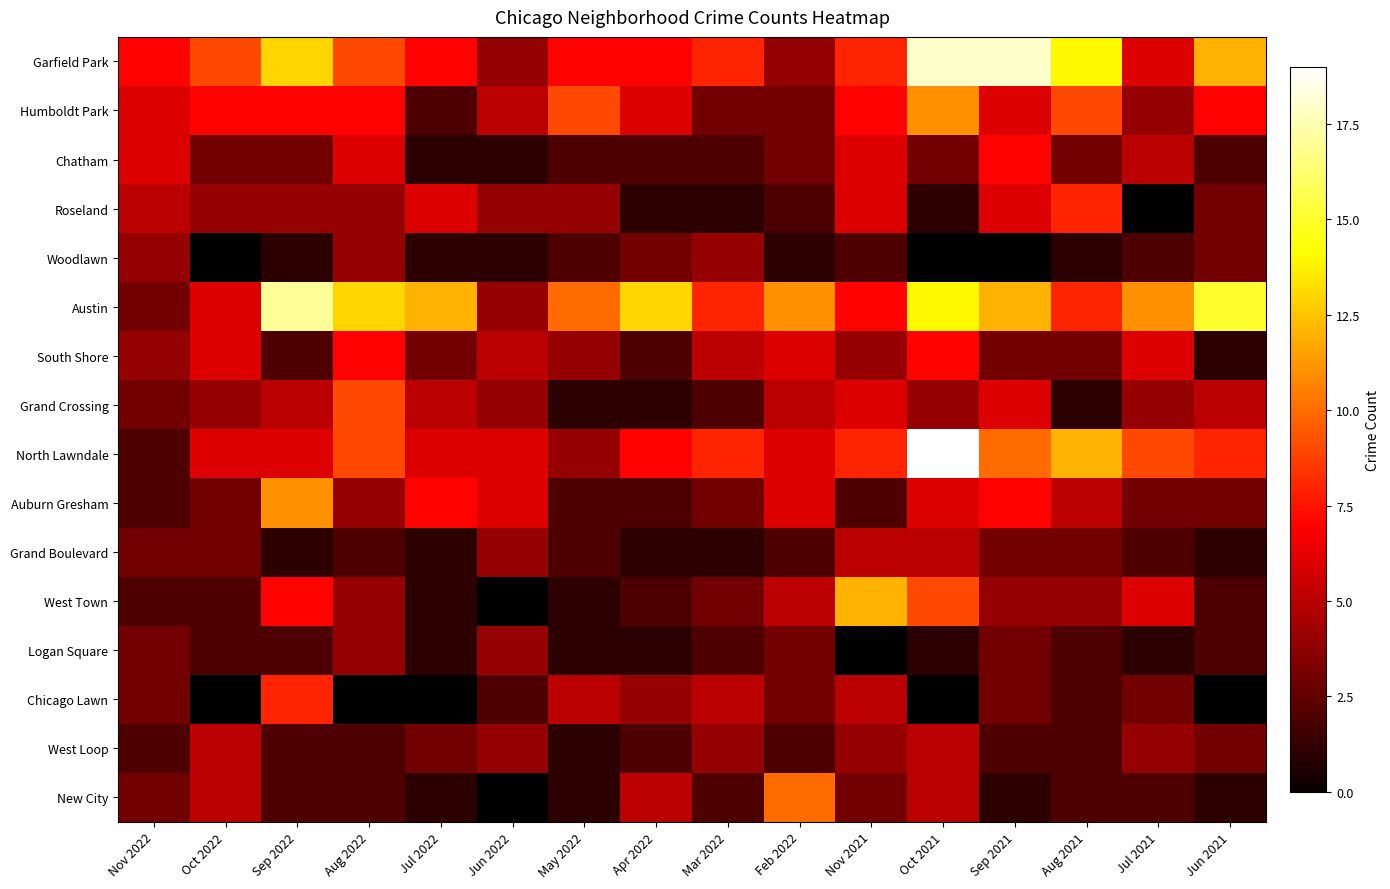

Is the value of Grand Crossing at Oct 2021 greater than the value of Auburn Gresham at Apr 2022?

Yes